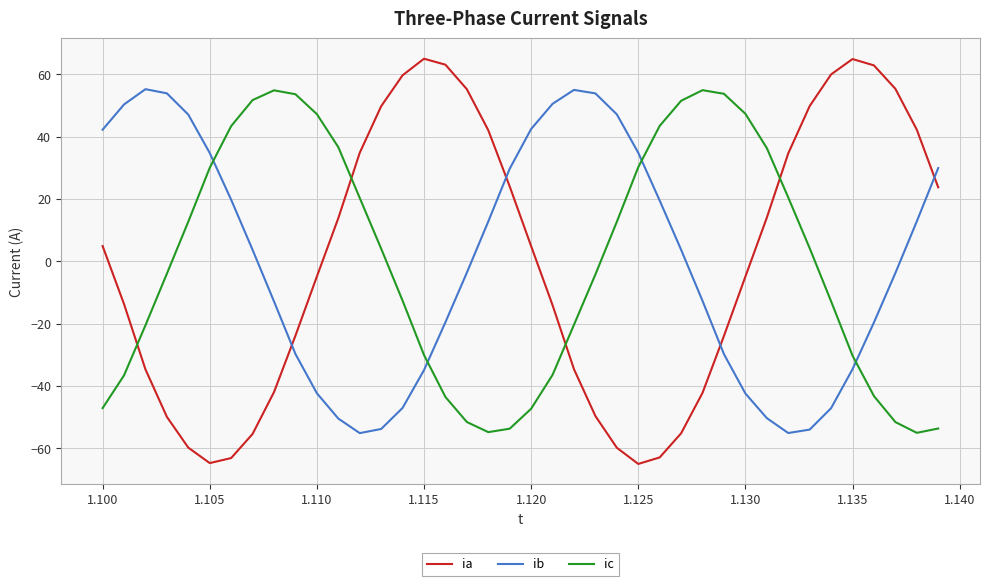

Which series has the largest range (max minus min)?

ia